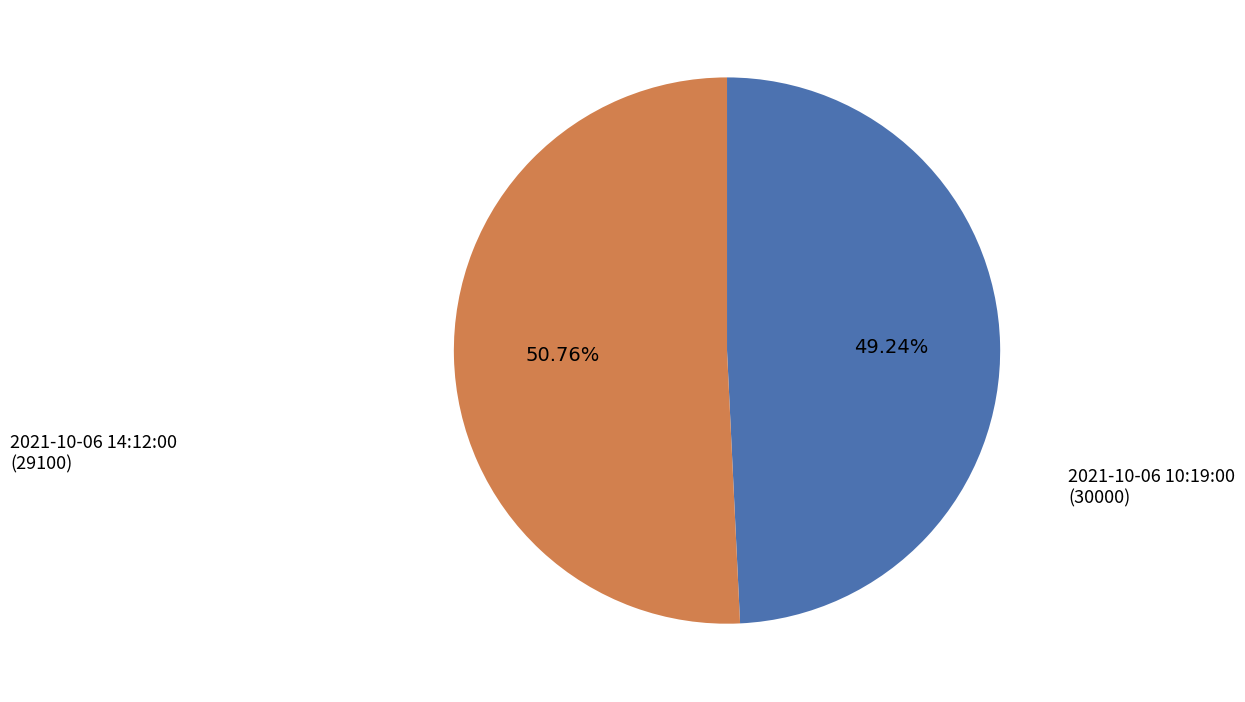

Rank the categories by value from lowest to highest.

2021-10-06 14:12:00, 2021-10-06 10:19:00